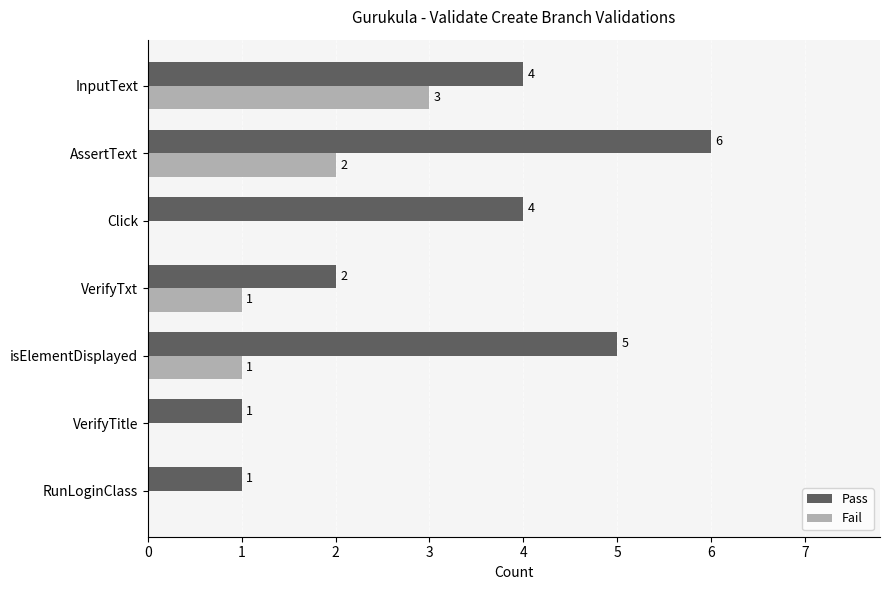

What is the sum of the Pass values at RunLoginClass and isElementDisplayed?

6